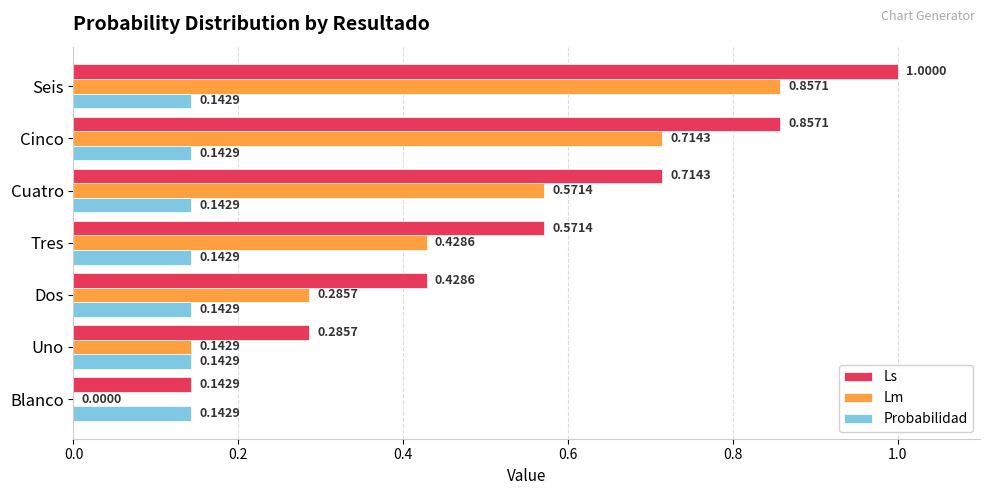

What is the sum of all Ls values?

4.0